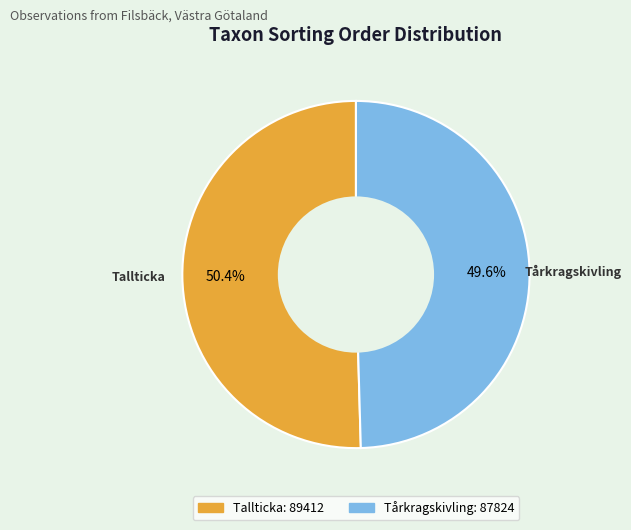

To the nearest percent, what portion does Tallticka represent?

50%